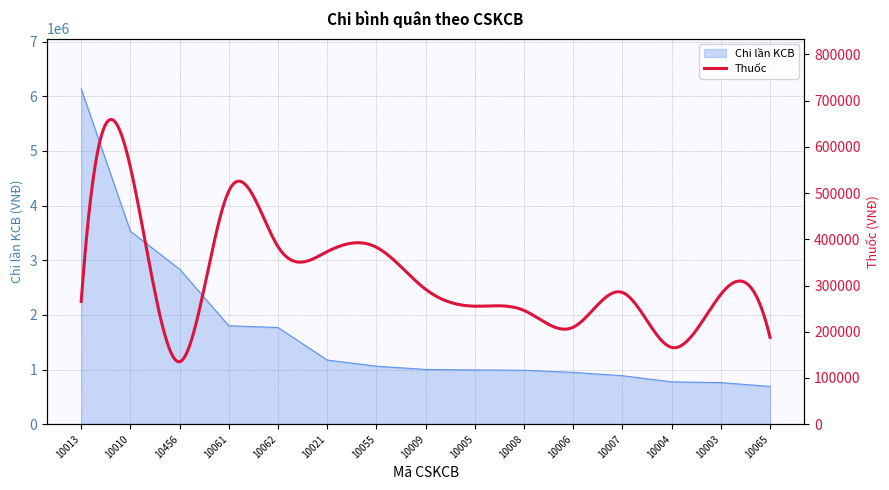

Count the number of values greater than 1002009.

8